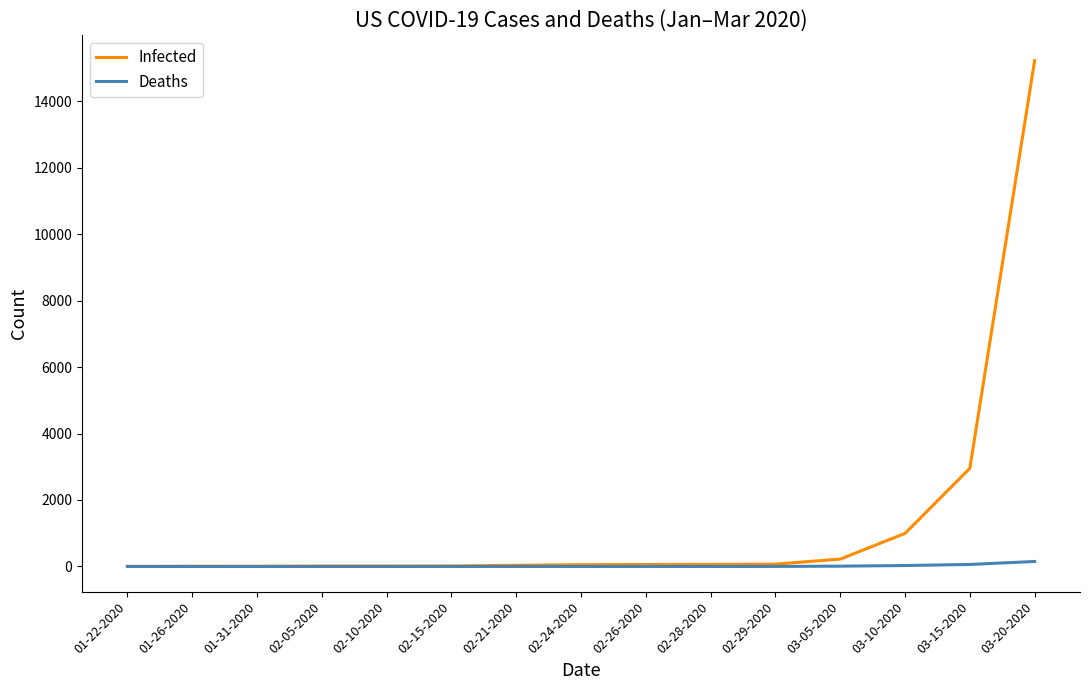

What is the difference between the highest and lowest values at 02-10-2020?

12